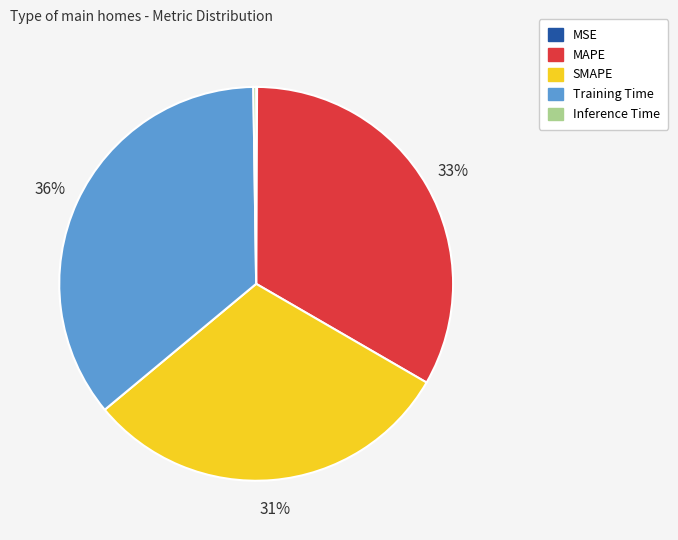

The MAPE slice represents 38% of the pie. True or false?

False